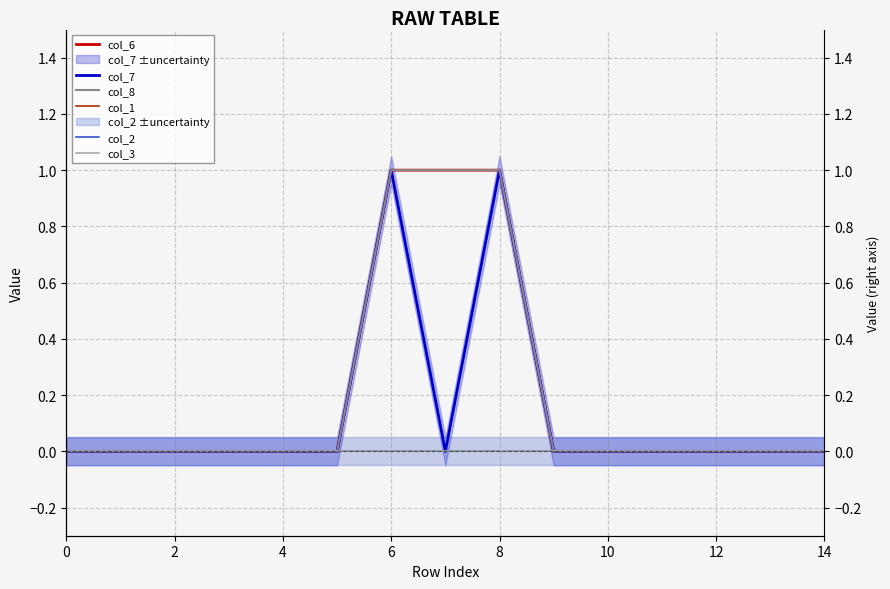

True or false: col_1 has more than 0 interior local peaks.

False